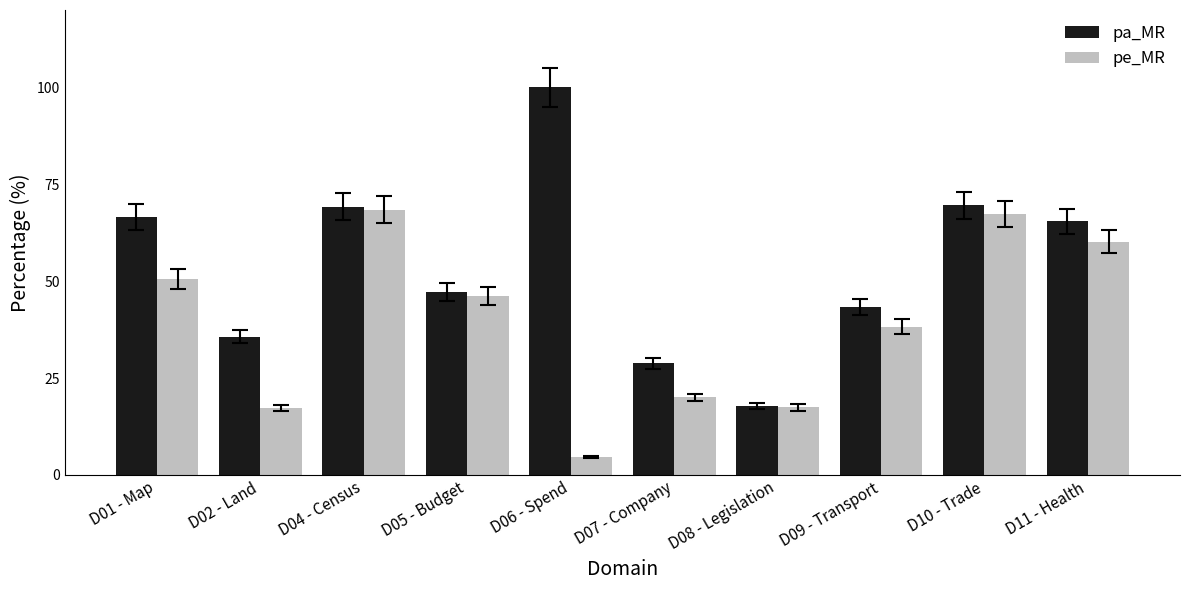

True or false: pa_MR has a value of 123.9 at D04 - Census.

False